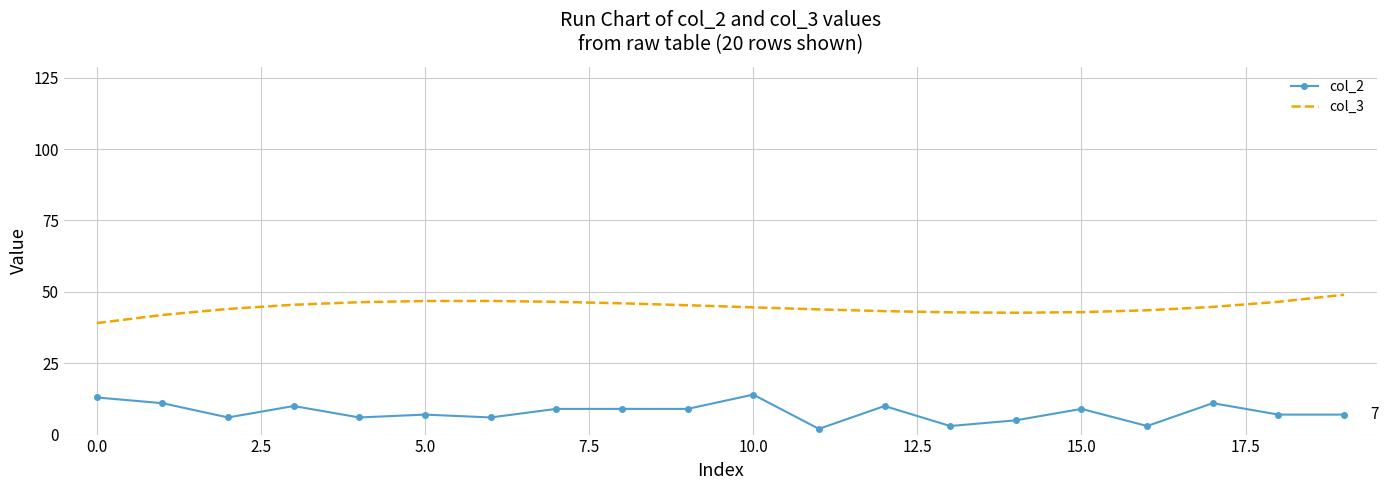

What is the difference between the maximum and minimum values in the col_3 series?

9.9